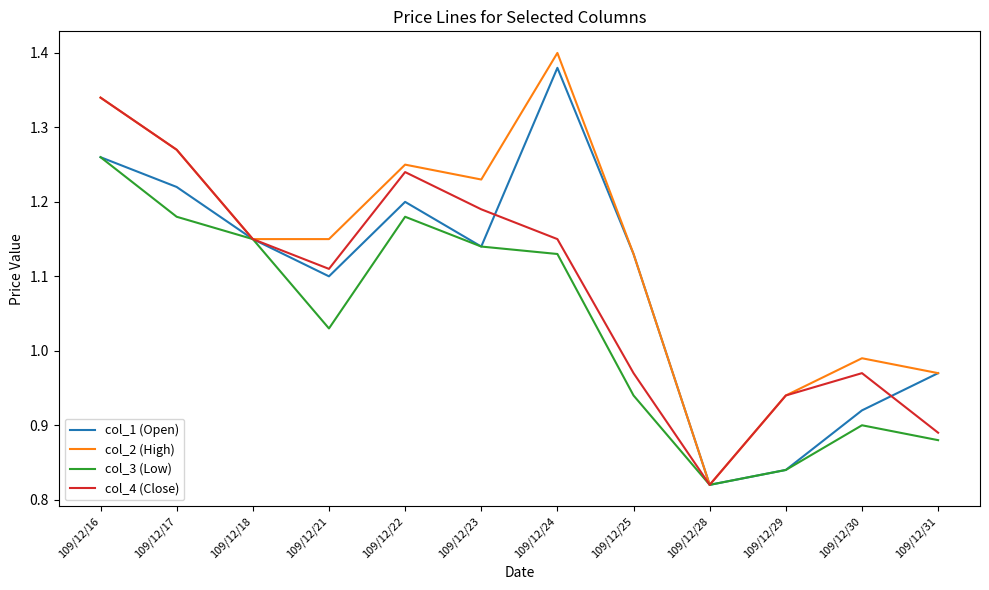

What is the sum of the col_1 (Open) values at 109/12/21 and 109/12/24?

2.5